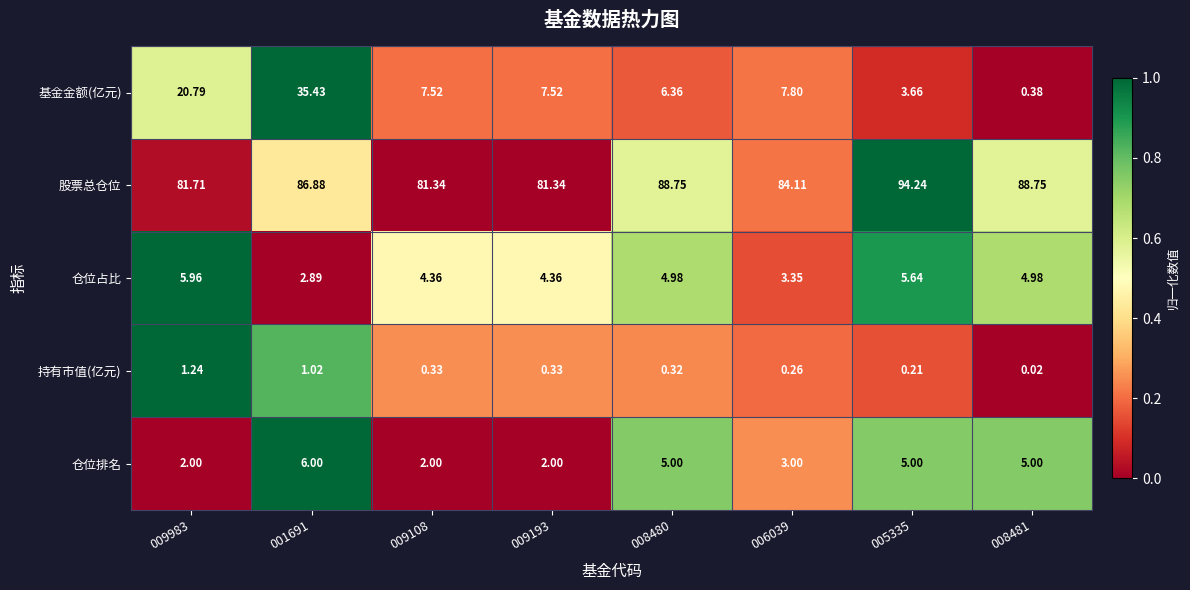

Which series has the largest range (max minus min)?

基金金额(亿元)